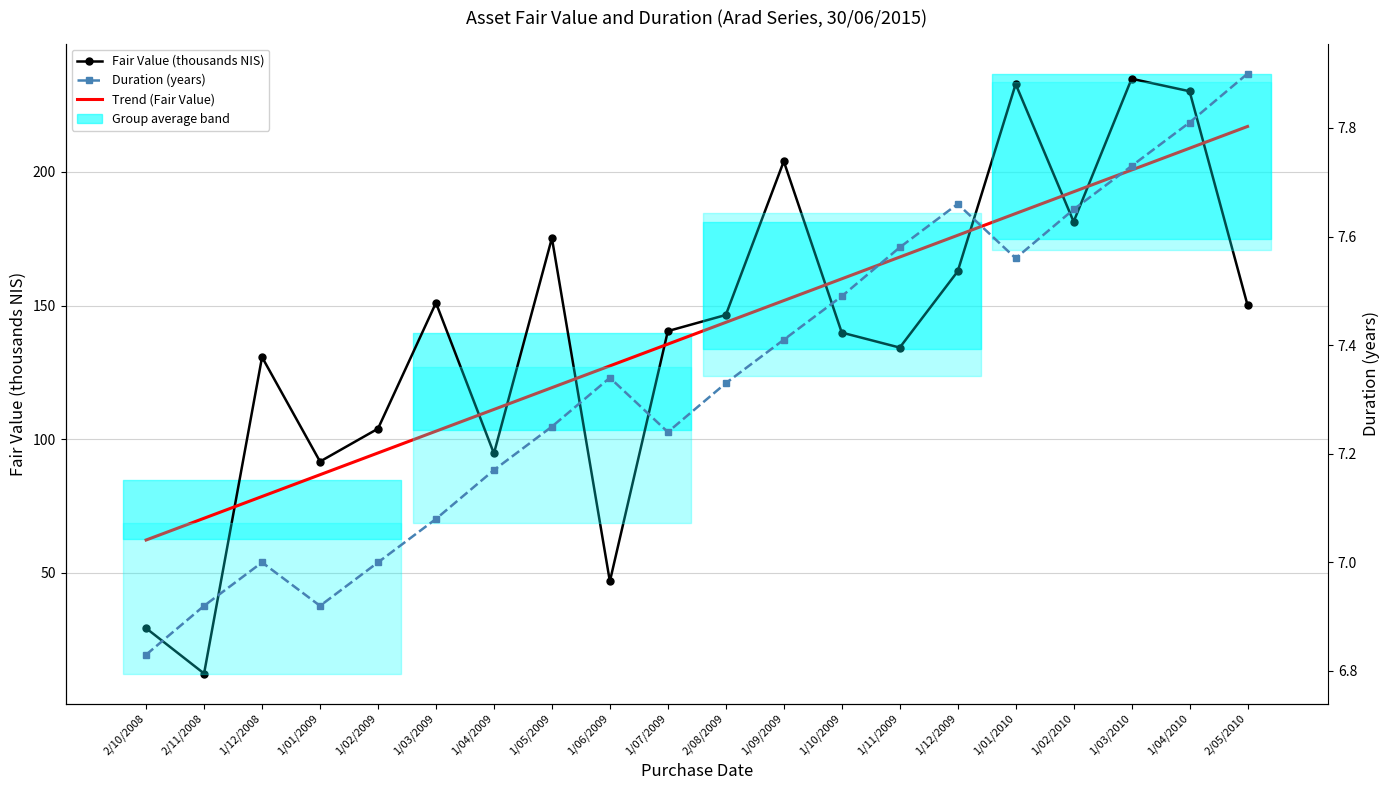

What is the minimum value shown in the chart?

6.8